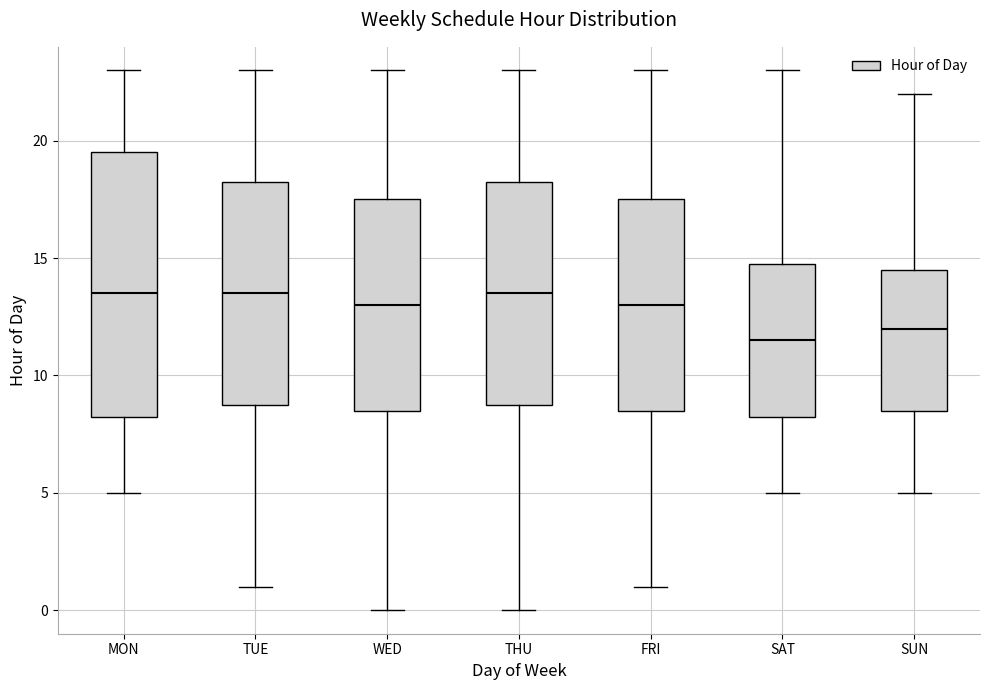

Where is the lower edge of the box for SUN on the y-axis? The values are not printed on the chart, so give them approximately, as read against the axis.

8.5